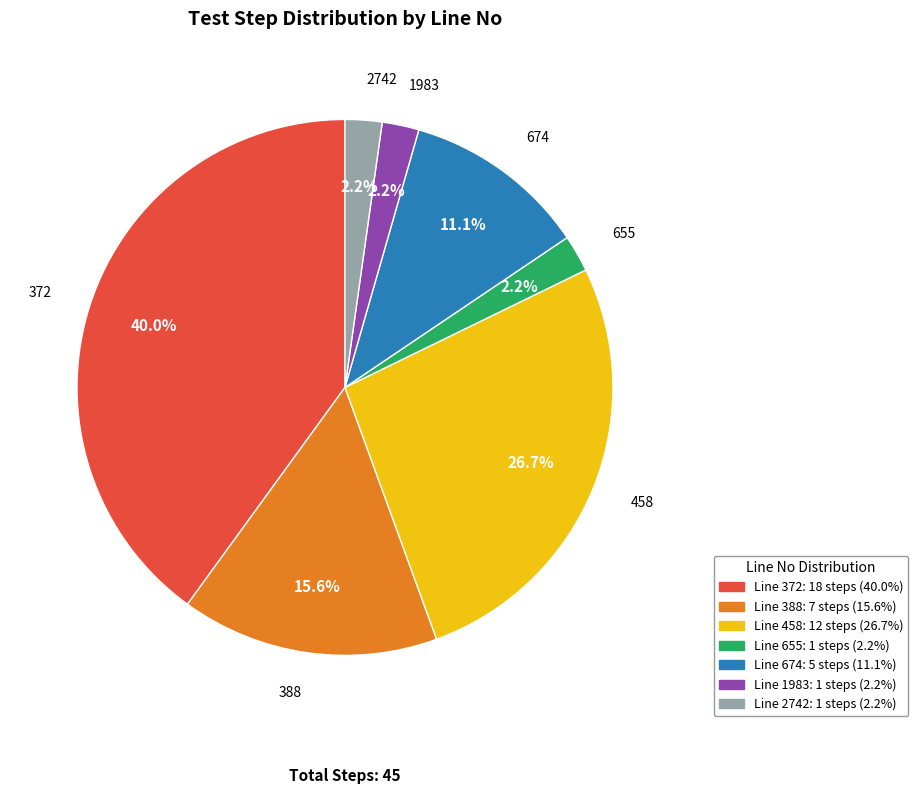

Does any single category account for the majority?

No